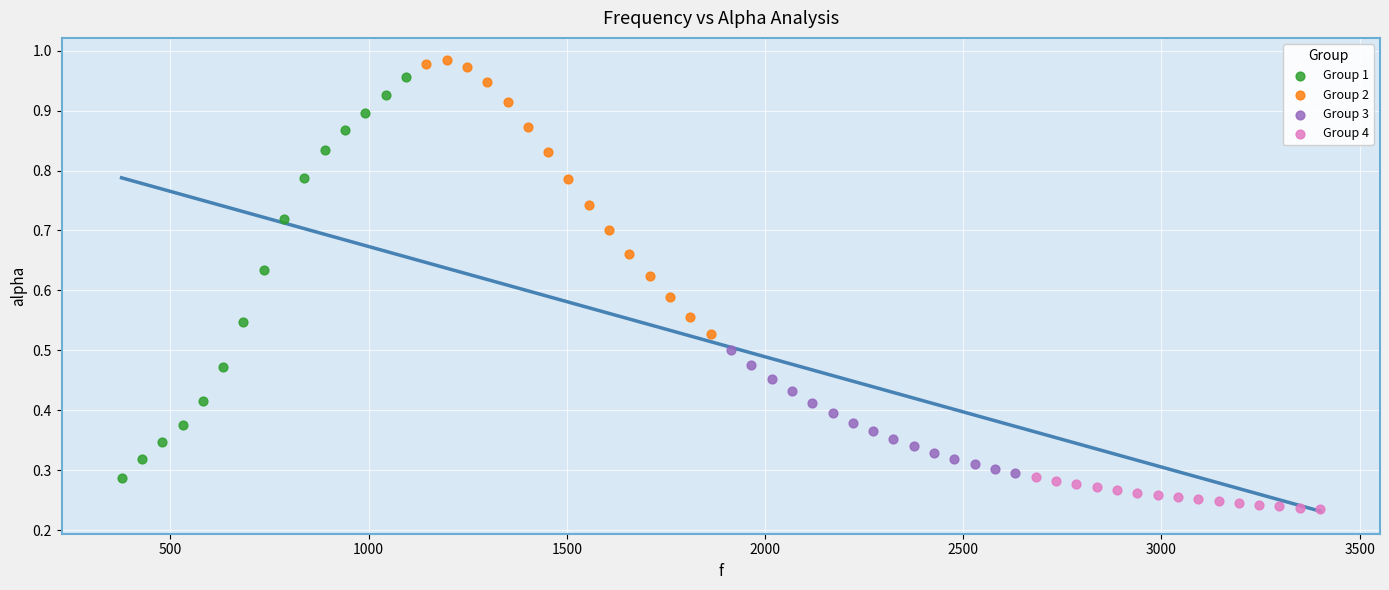

Which series has the largest Y range (max minus min)?

Group 1